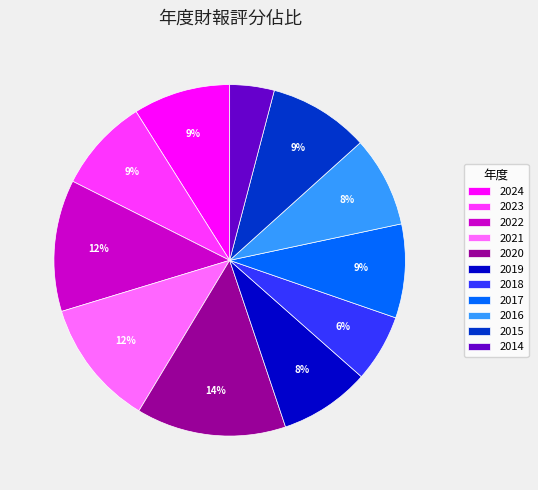

Which category has the smallest portion of the pie?

2014